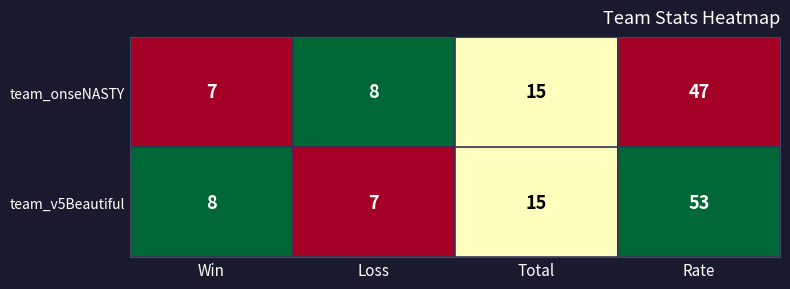

At which label is team_v5Beautiful closest to 30?

Total